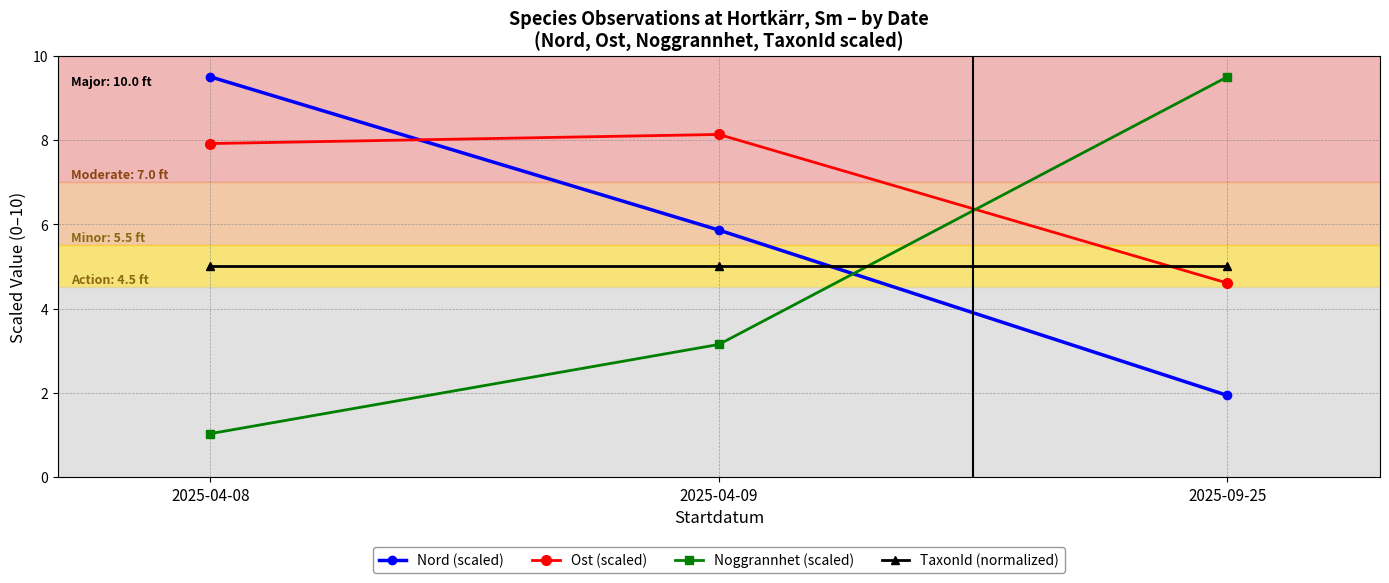

Where is Noggrannhet (scaled) nearest to the value 5?

2025-04-09